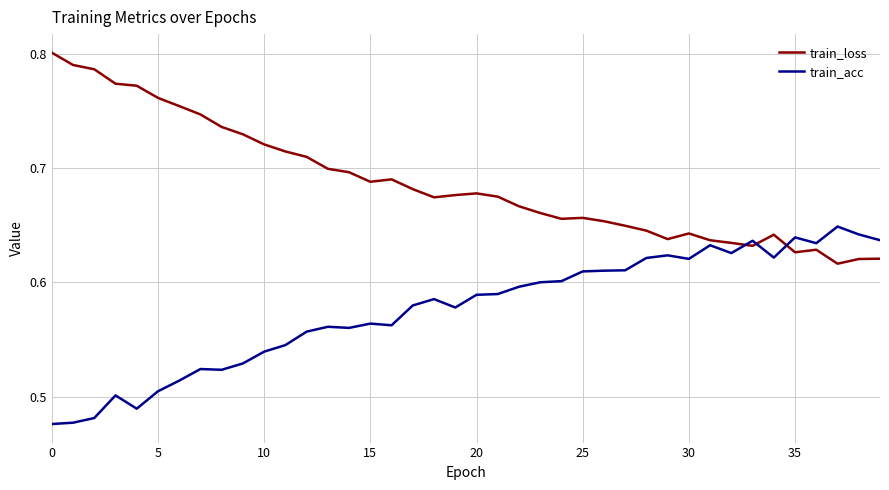

Which series has the largest total across all categories?

train_loss